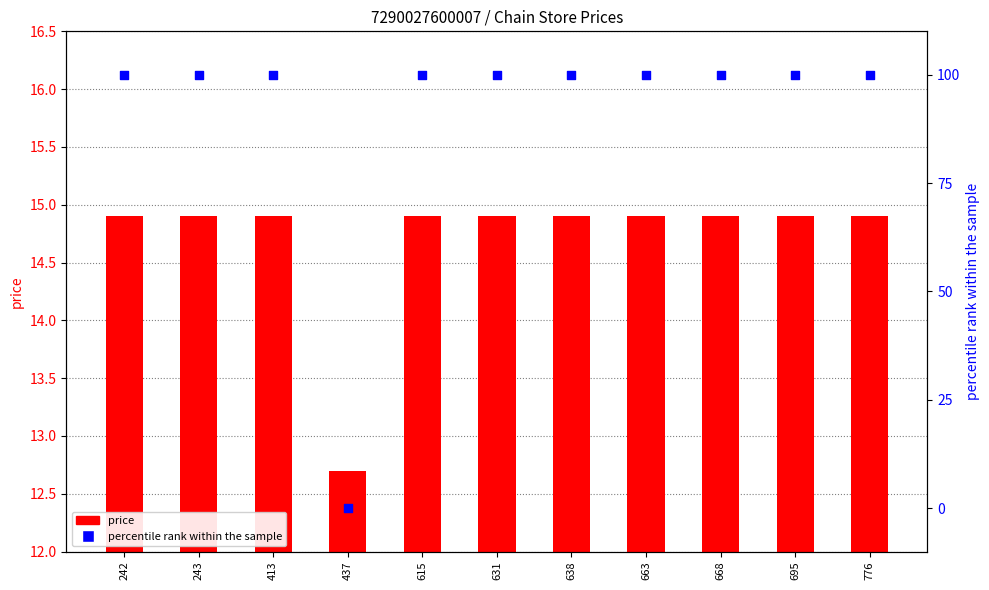

Which series has the largest total across all categories?

percentile rank within the sample